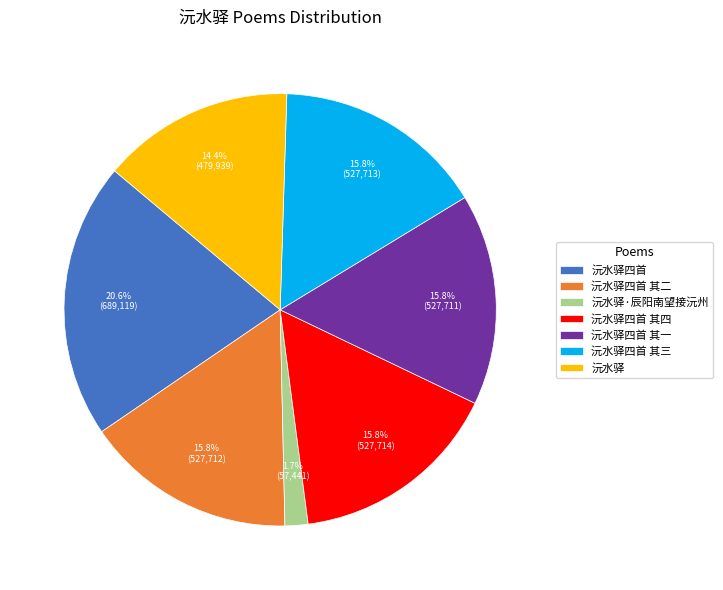

Between 沅水驿四首 其四 and 沅水驿四首, which is larger?

沅水驿四首